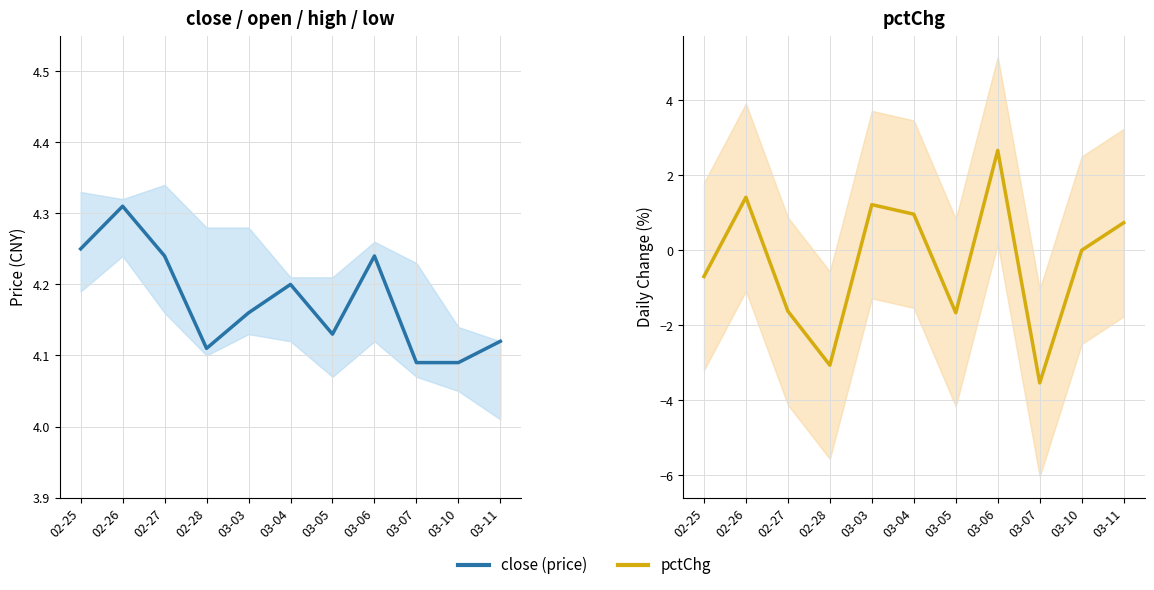

What is the greatest value displayed?

4.3